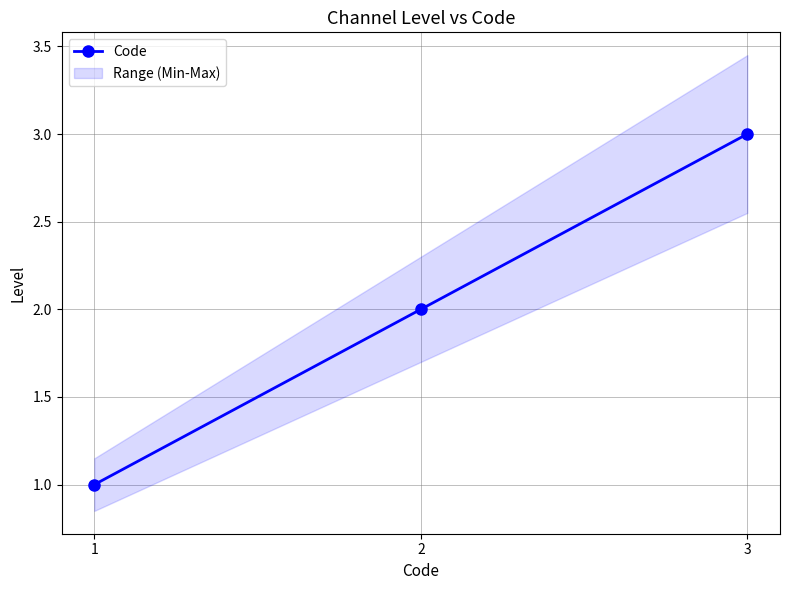

What is the minimum value shown in the chart?

1